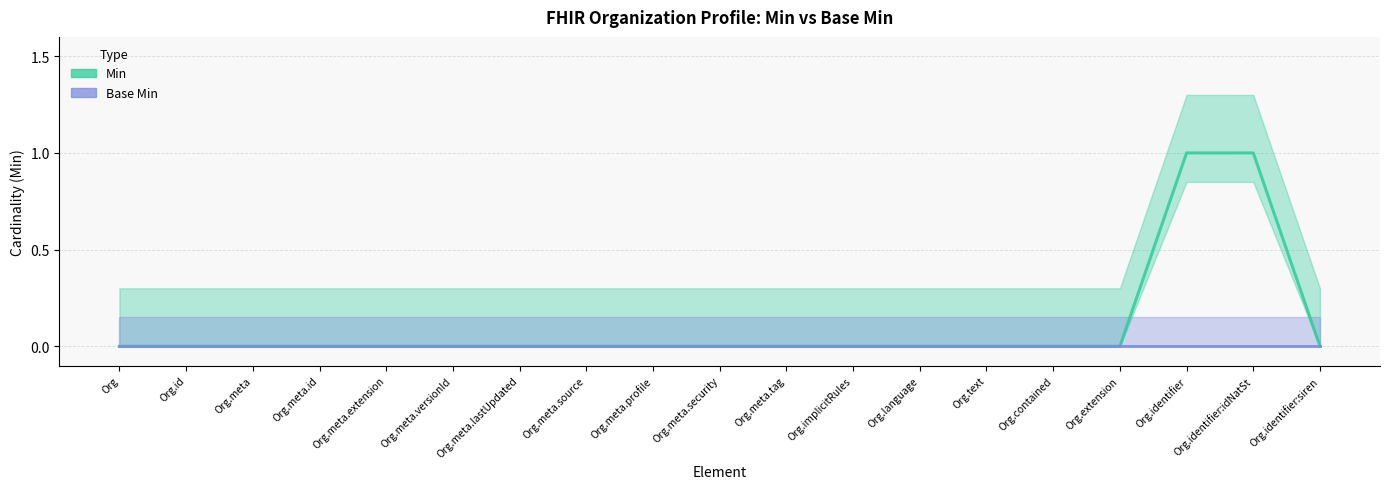

Reading left to right, extract all data points from this chart.

Min: 0	0	0	0	0	0	0	0	0	0	0	0	0	0	0	0	1	1	0
Base Min: 0	0	0	0	0	0	0	0	0	0	0	0	0	0	0	0	0	0	0